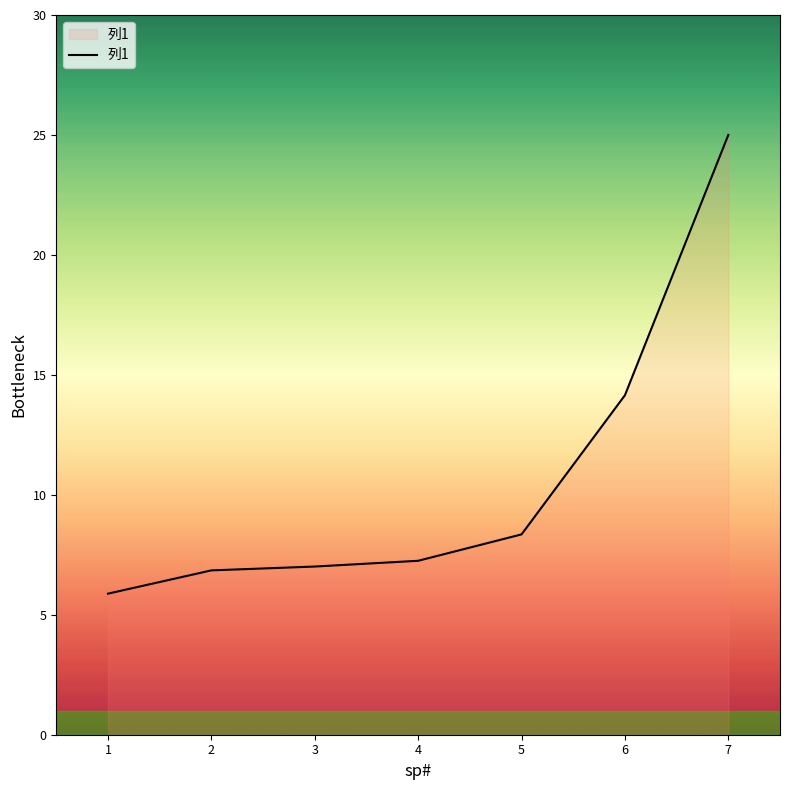

Which category has the highest value across all series?

7